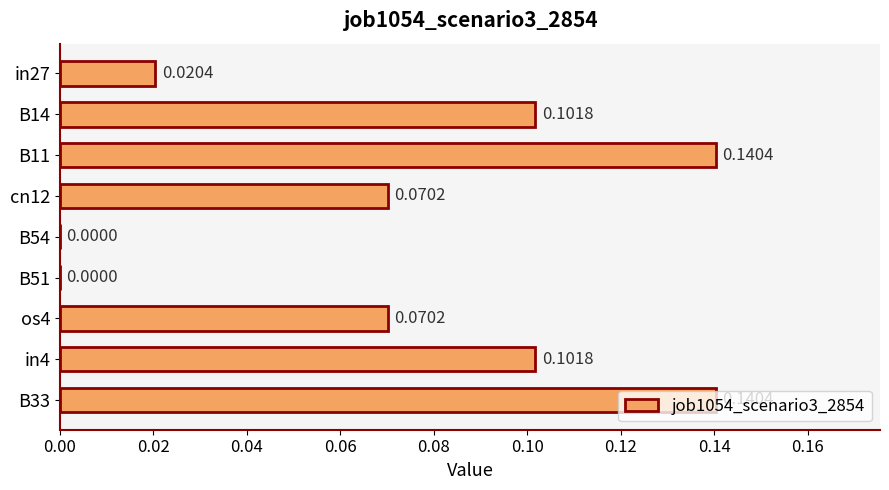

What is the change in value from in27 to B33?

+0.1